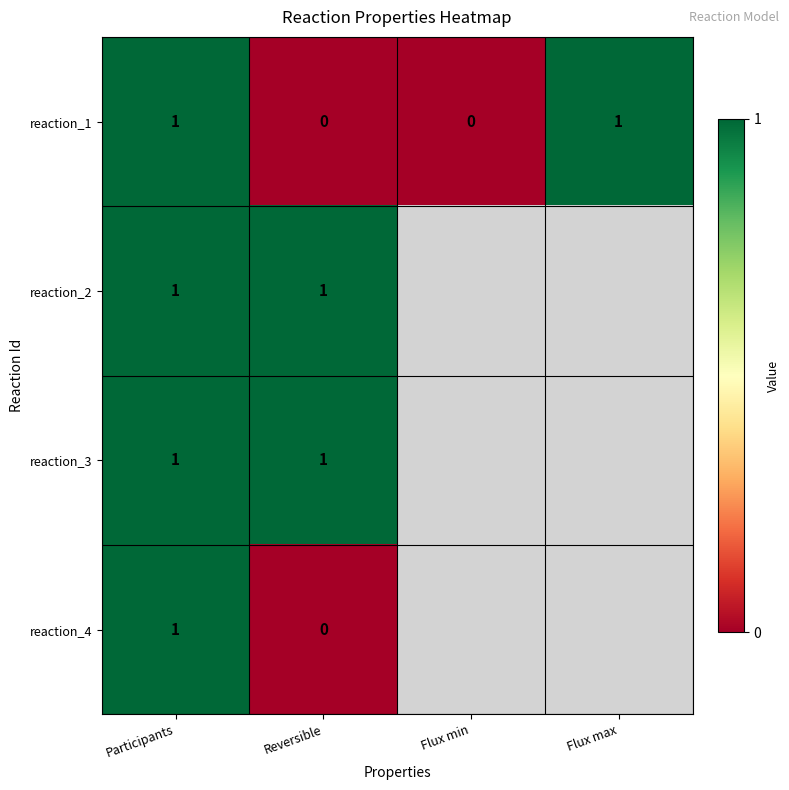

Is the value of reaction_4 at Reversible greater than the value of reaction_1 at Participants?

No